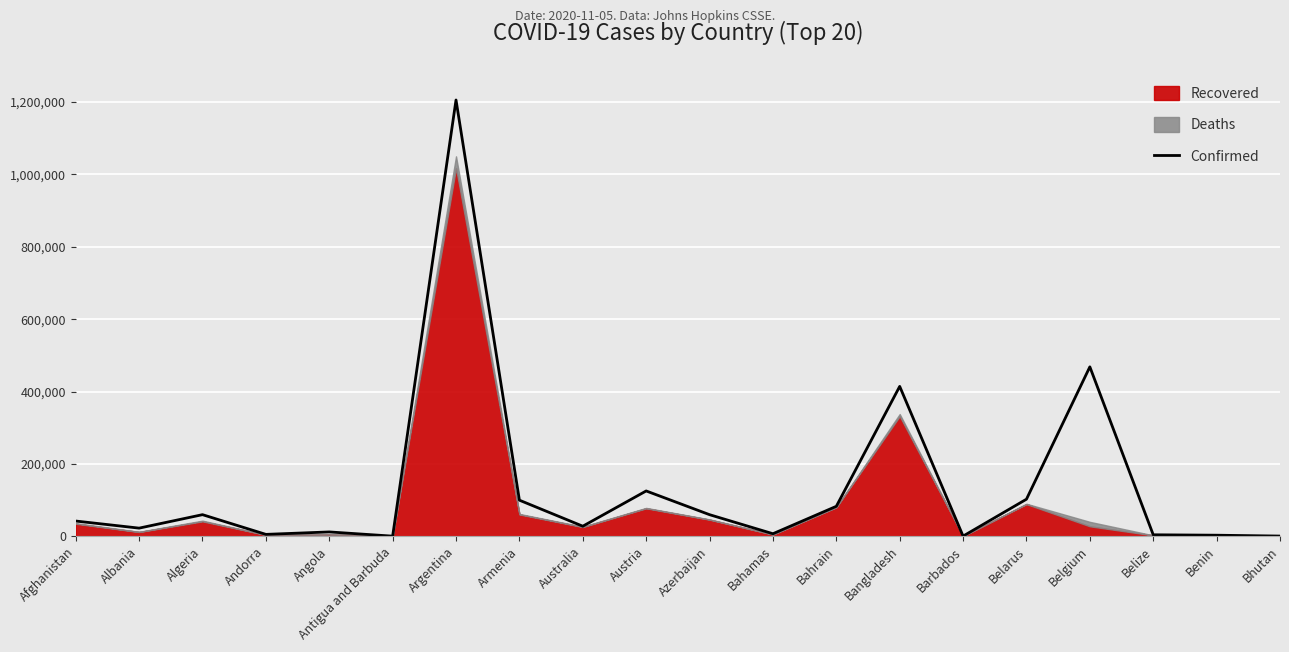

Rank the categories by value from highest to lowest.

Argentina, Belgium, Bangladesh, Austria, Belarus, Armenia, Bahrain, Algeria, Azerbaijan, Afghanistan, Australia, Albania, Angola, Bahamas, Andorra, Belize, Benin, Bhutan, Barbados, Antigua and Barbuda